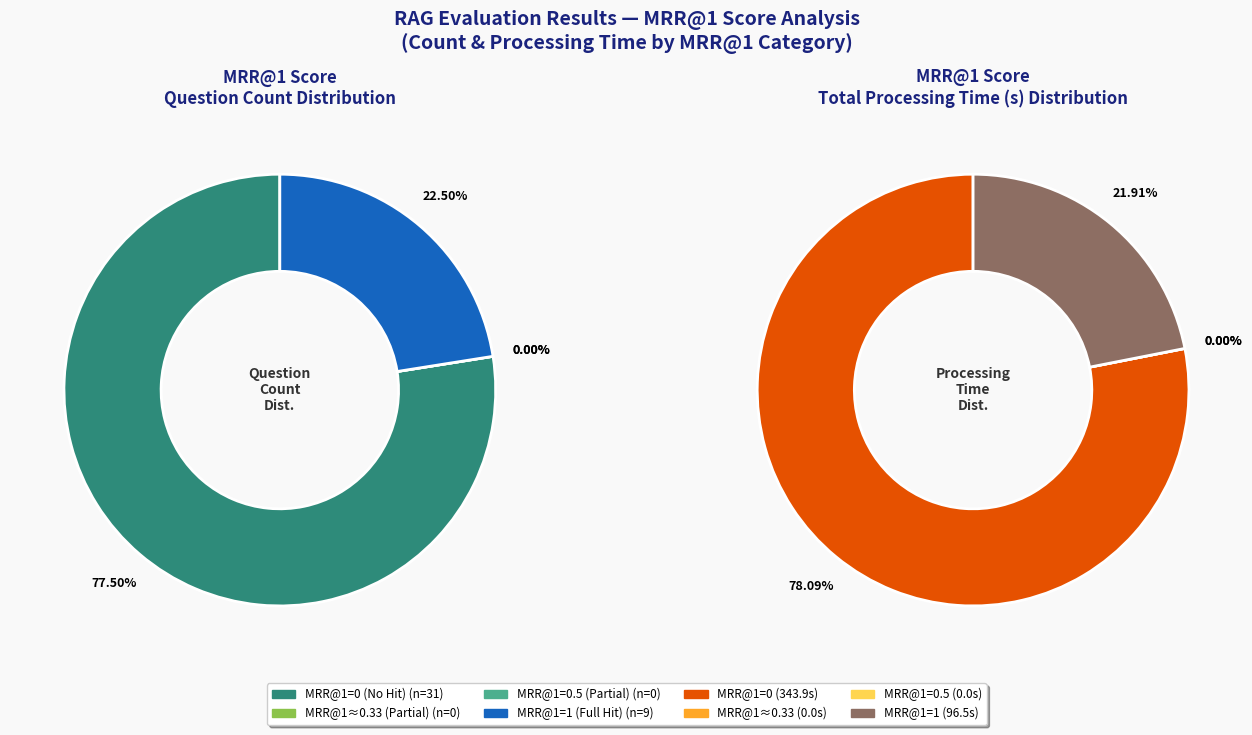

Which slice represents more than half of the pie?

MRR@1 = 0